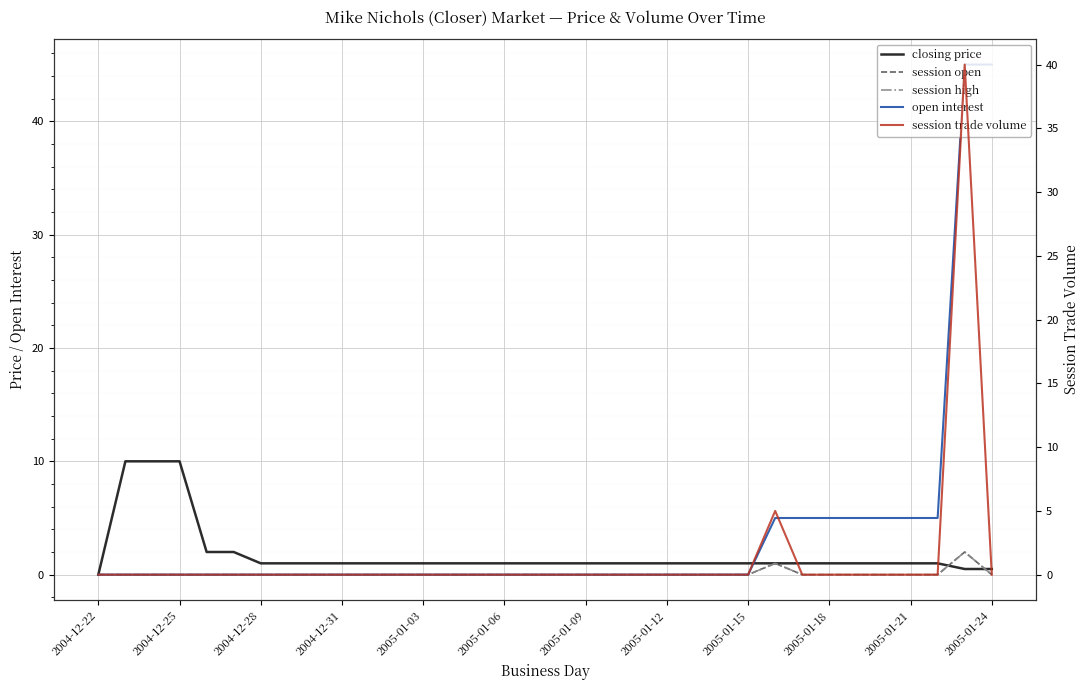

Count the number of categories in the chart.

34